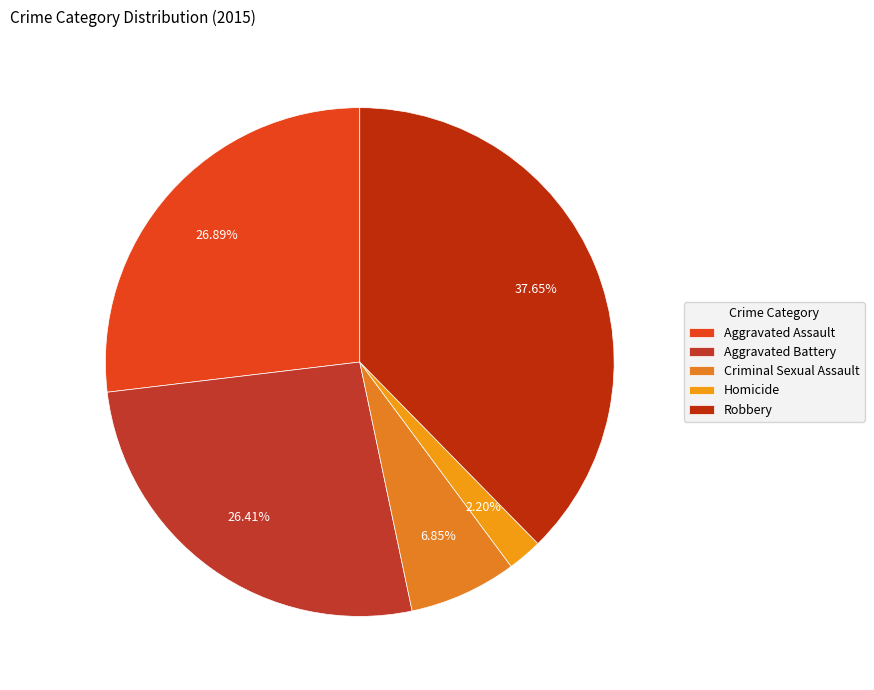

True or false: Robbery accounts for 31% of the total.

False